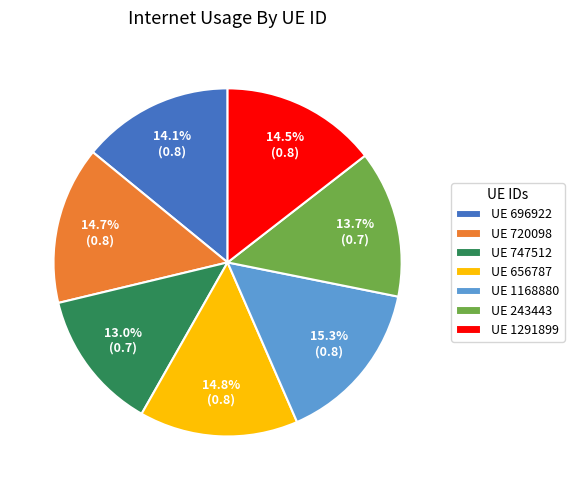

Is there any slice that represents more than half of the pie?

No